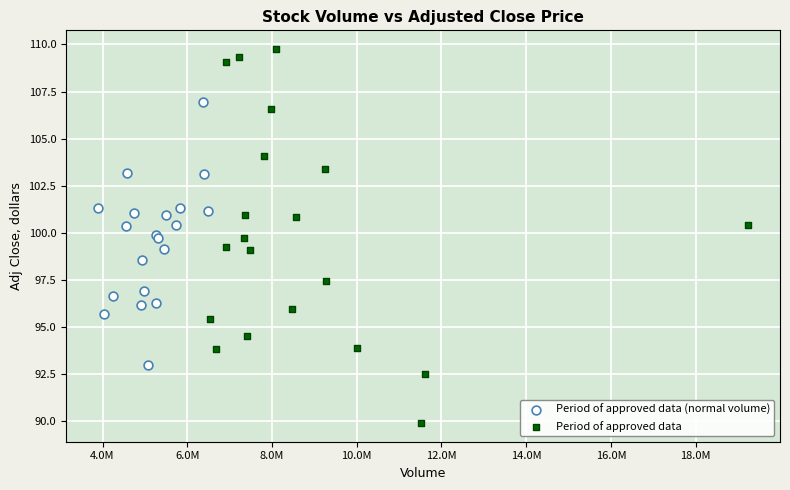

Which series reaches the maximum Y coordinate?

Period of approved data